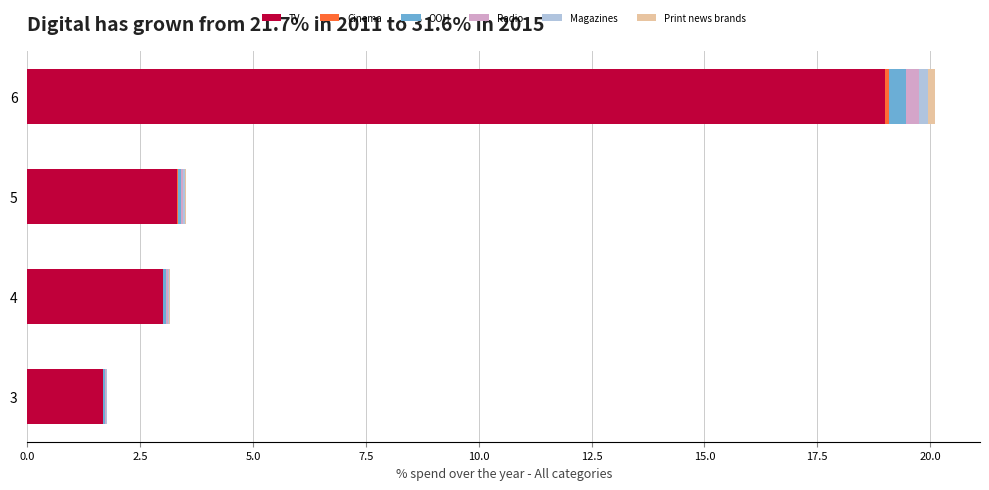

At which category is the sum across all series the highest?

6